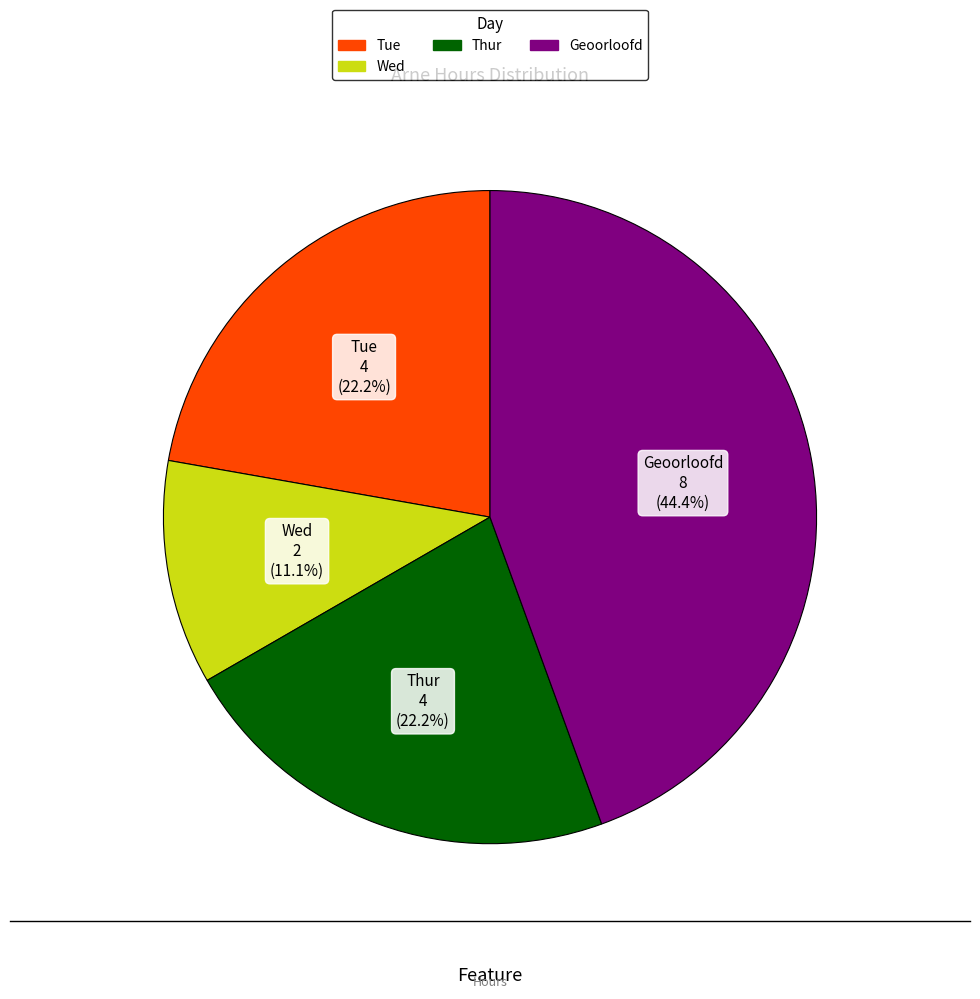

Is there any slice that represents more than half of the pie?

No